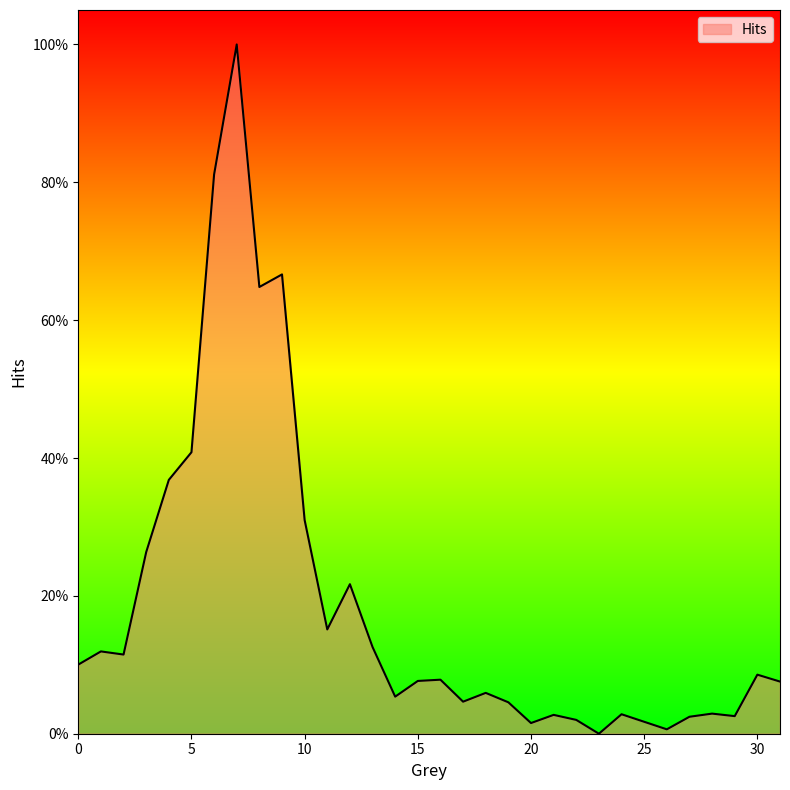

Does the chart have visible grid lines?

No